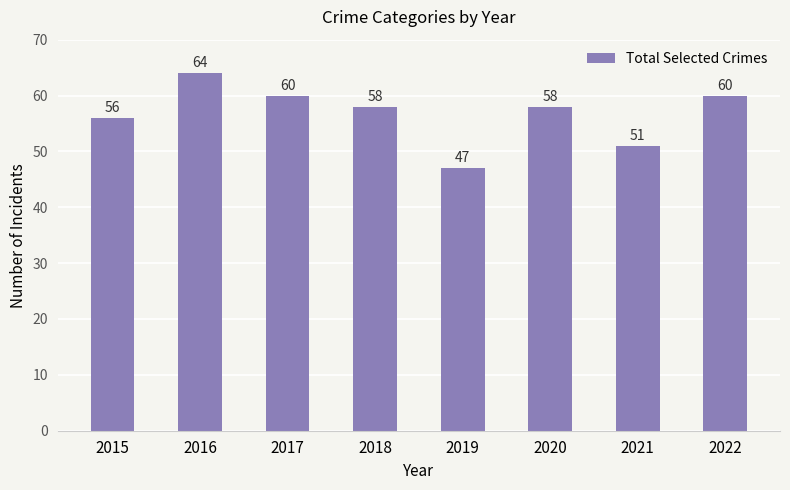

The value at 2016 is 64. True or false?

True